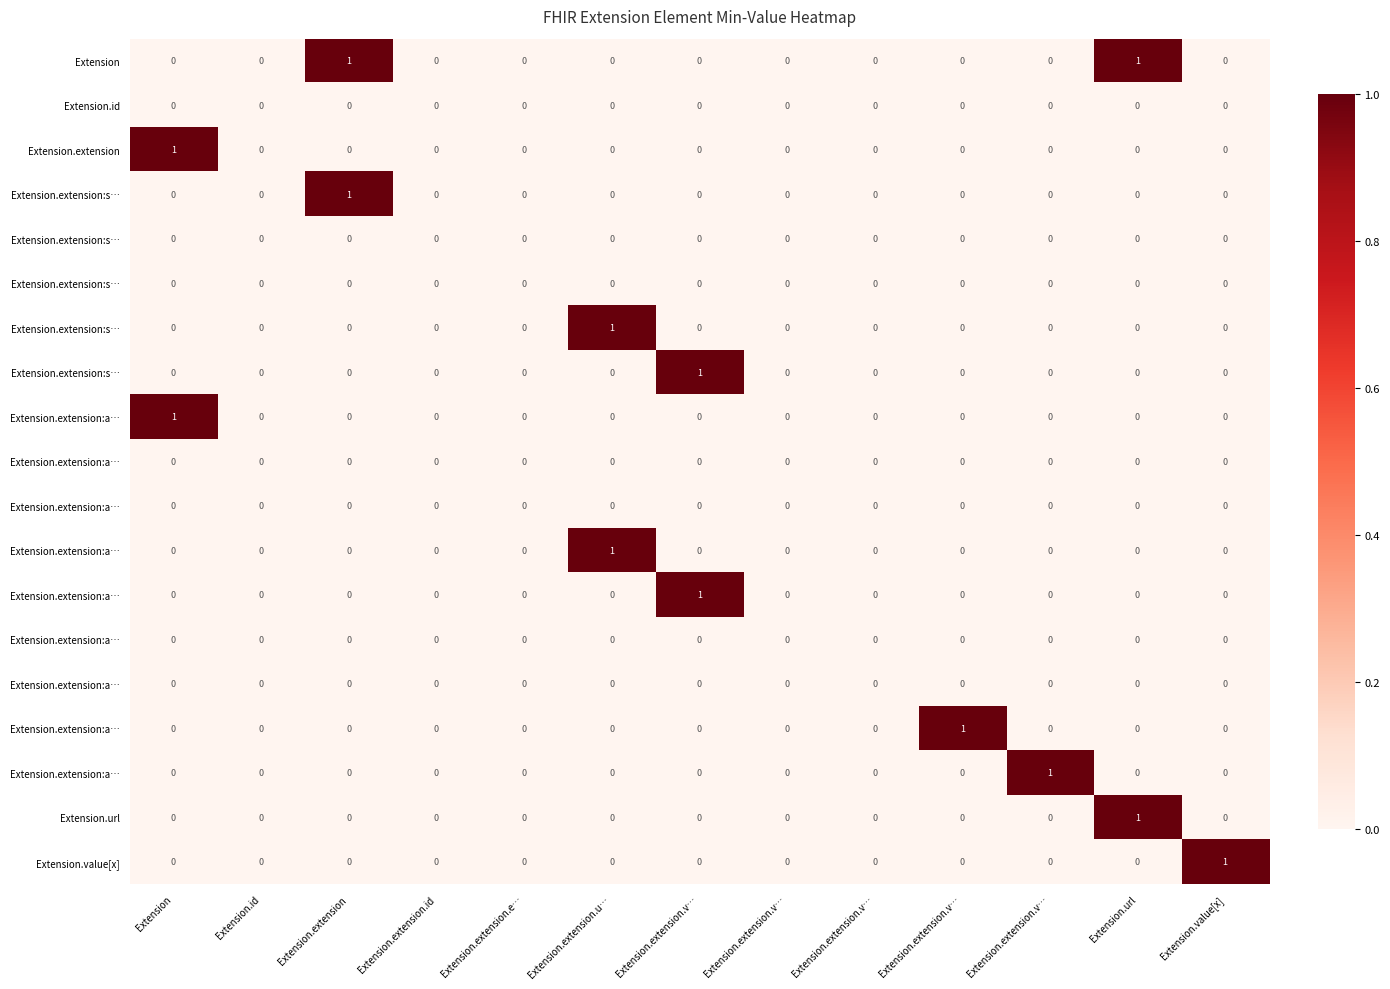

Which has a higher value, Extension.extension or Extension.extension.e…?

Extension.extension